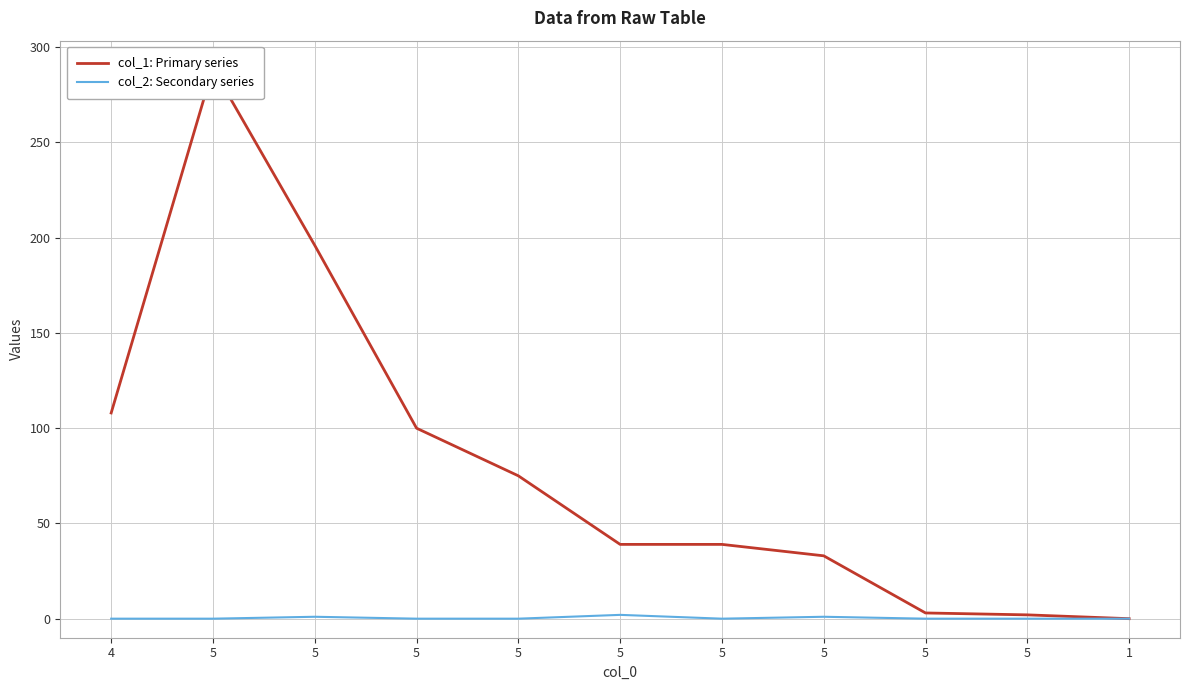

What is the label of the 8th point from the left?

5